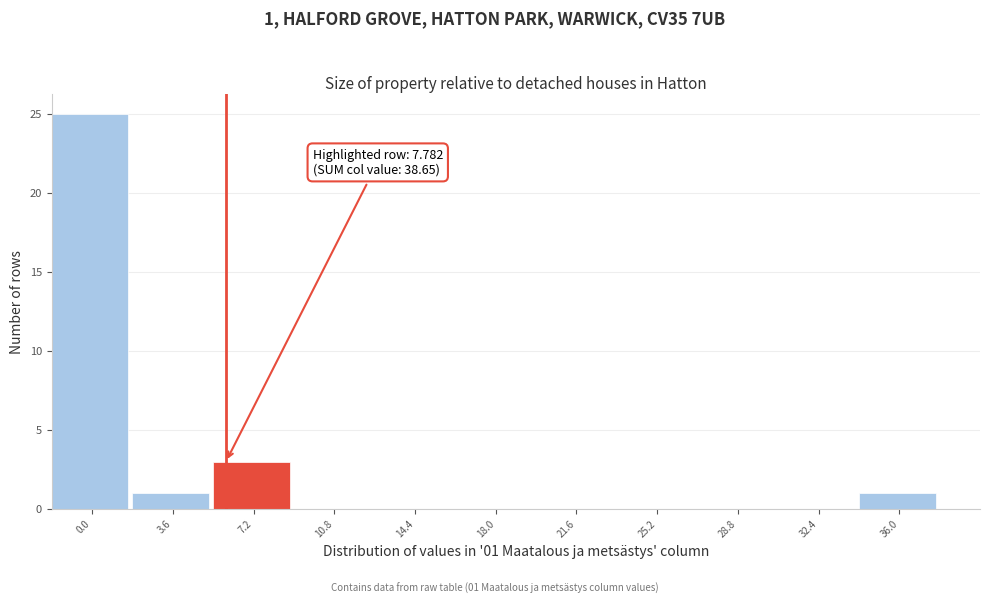

Reading right to left, list all the values displayed in this chart.

36.0=1	32.4=0	28.8=0	25.2=0	21.6=0	18.0=0	14.4=0	10.8=0	7.2=3	3.6=1	0.0=25